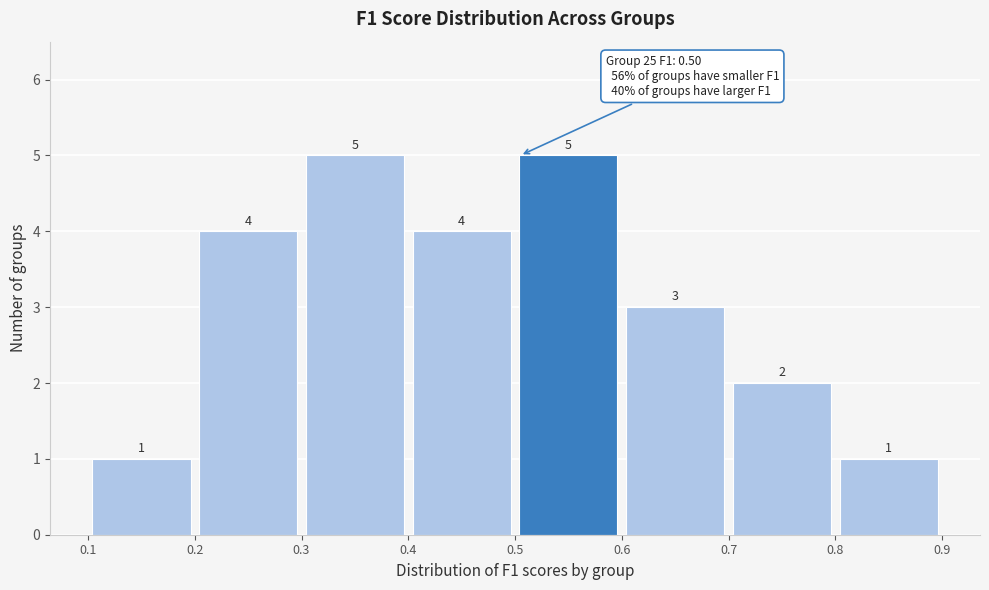

How tall is the bar that spans 0.3 to 0.4 on the x-axis?

5